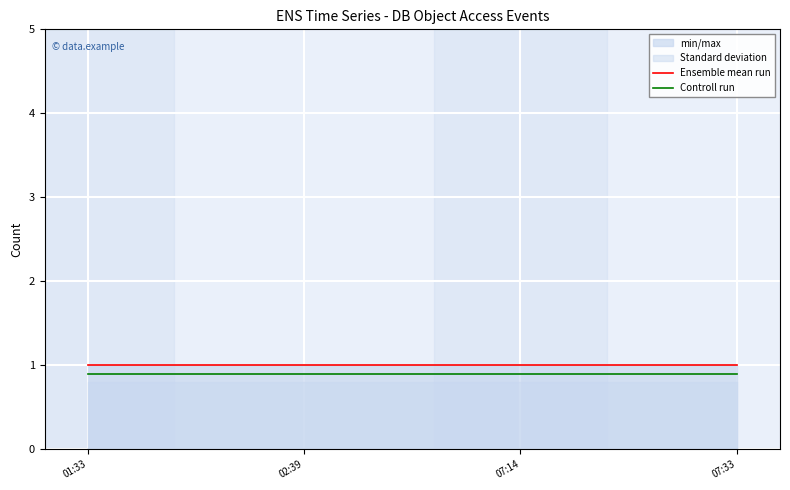

What is the label of the 2nd point from the left?

02:39